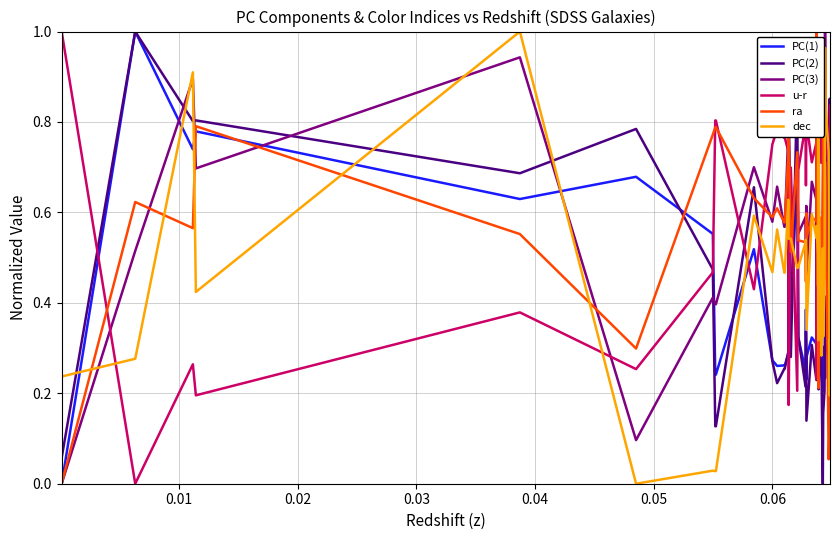

Which series has the largest total across all categories?

u-r